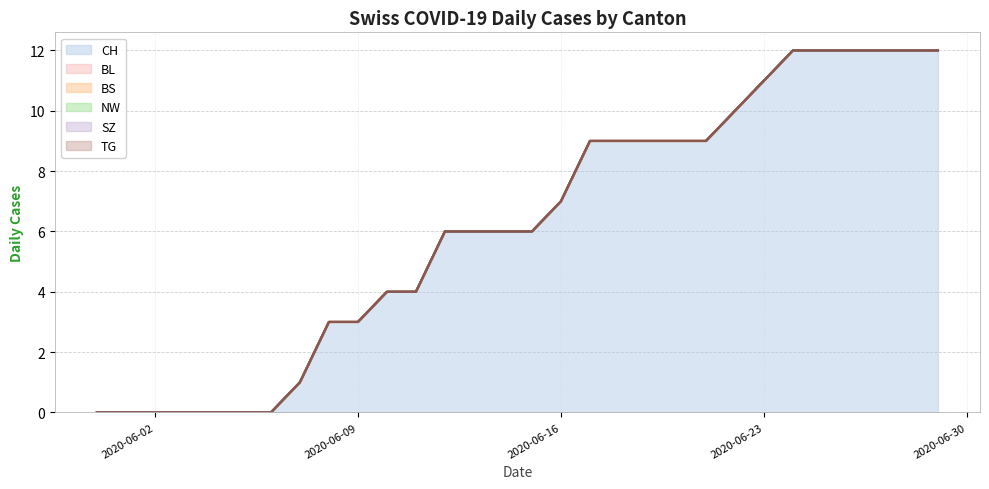

Which series has the largest range (max minus min)?

CH